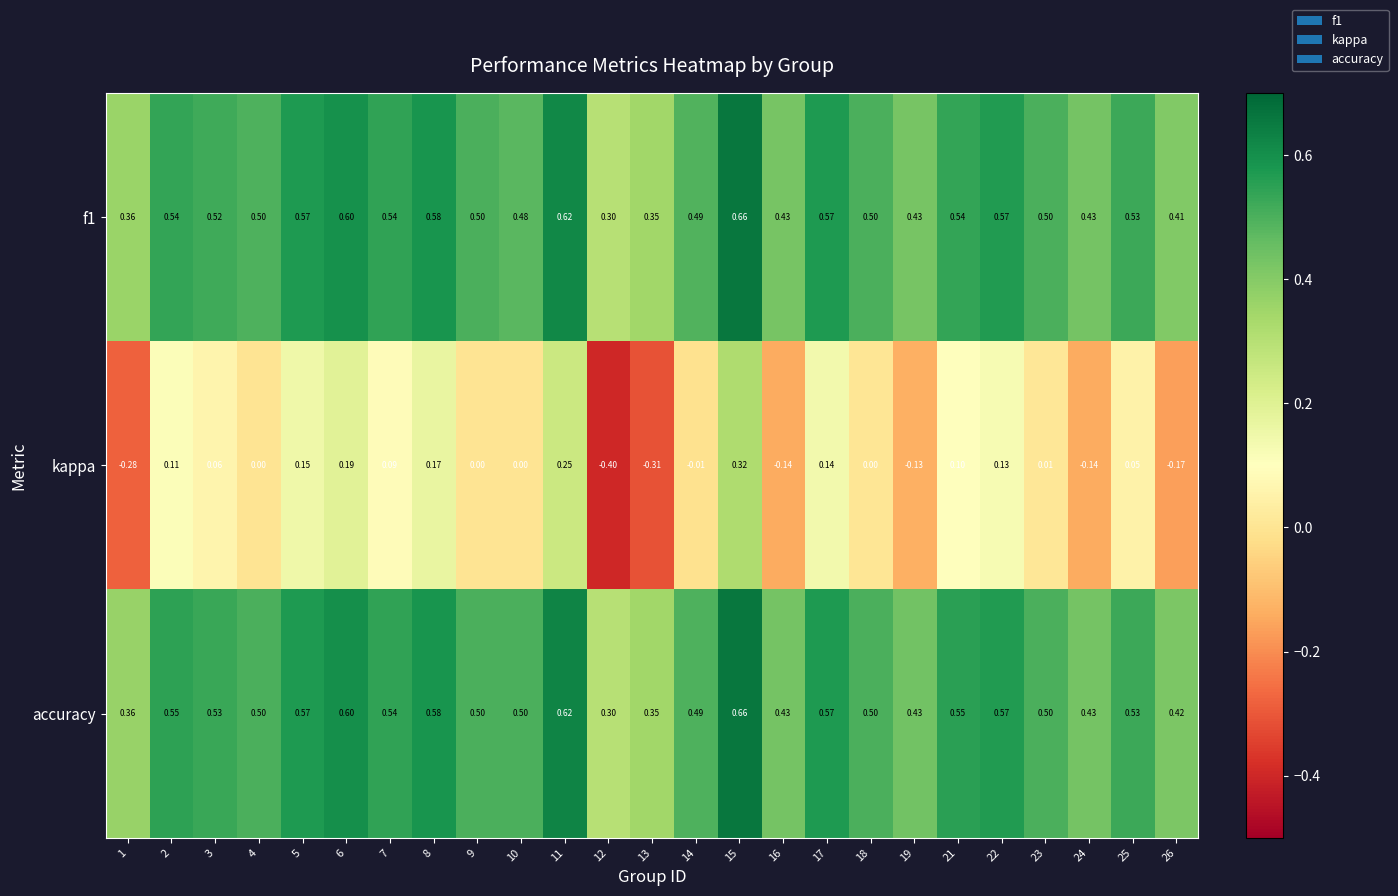

Which series has the widest spread of values?

kappa